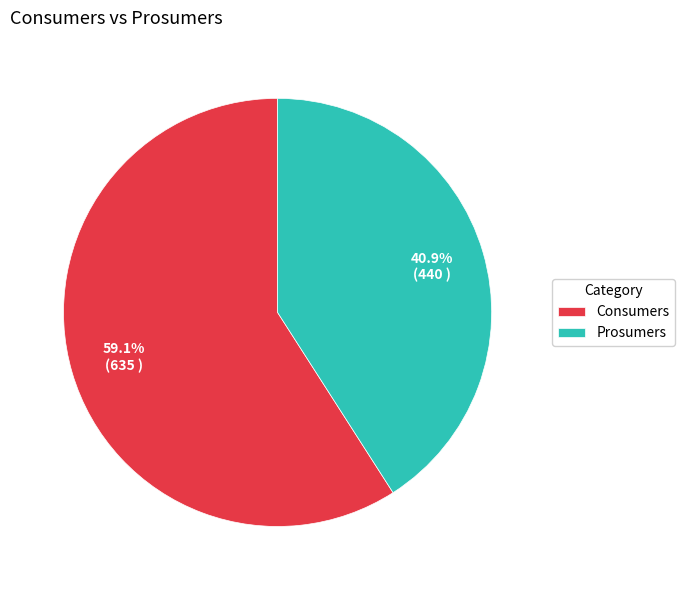

What is the majority slice?

Consumers